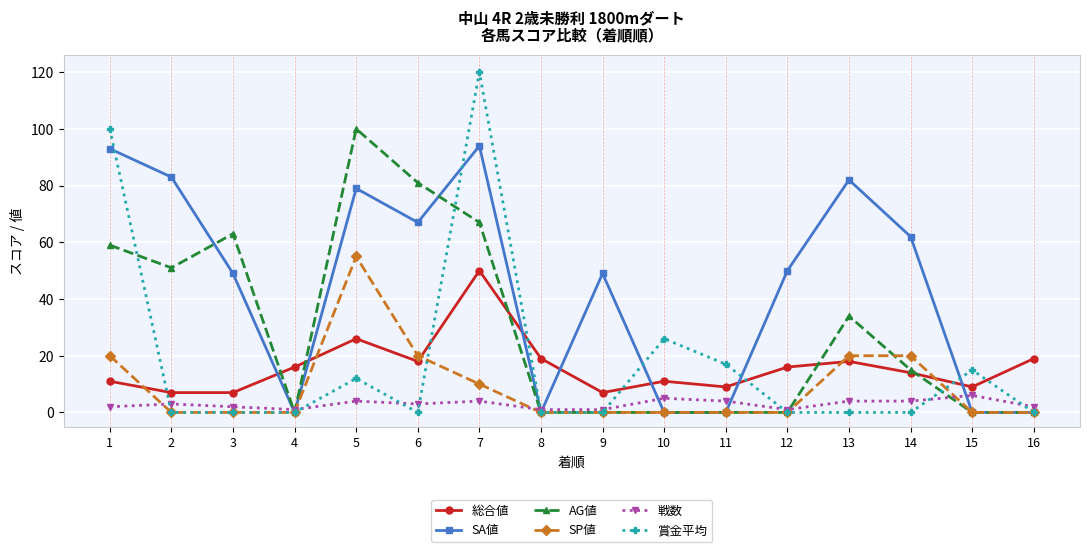

Which category has the highest value across all series?

7